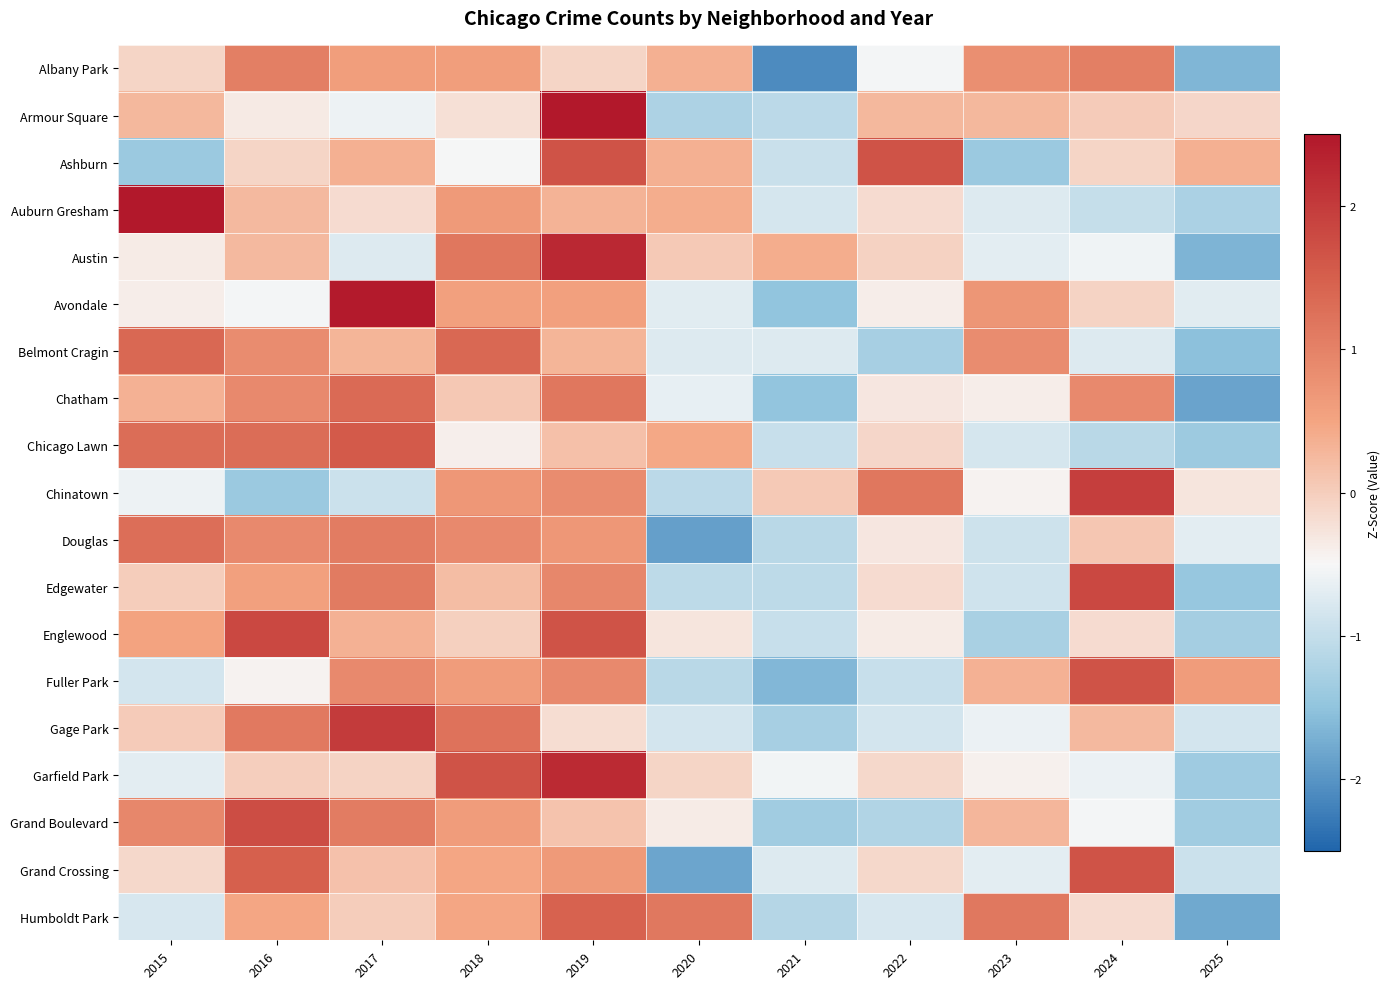

List the series in order of their peak value, lowest first.

Albany Park, Douglas, Chatham, Belmont Cragin, Humboldt Park, Chicago Lawn, Ashburn, Grand Crossing, Fuller Park, Grand Boulevard, Edgewater, Englewood, Chinatown, Gage Park, Garfield Park, Austin, Avondale, Auburn Gresham, Armour Square